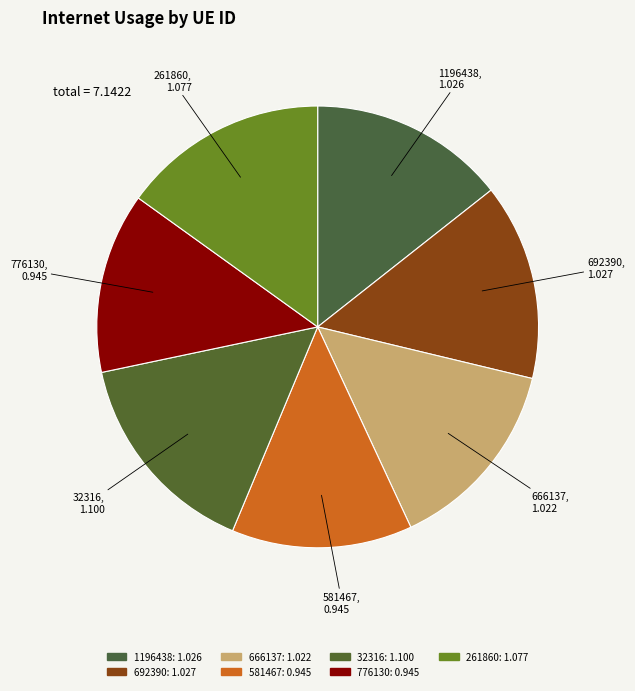

Does any single category account for the majority?

No